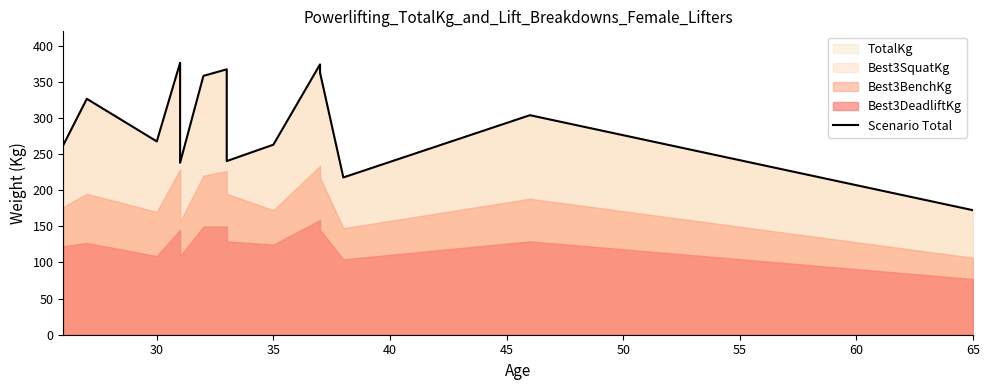

What is the smallest value displayed?

172.4